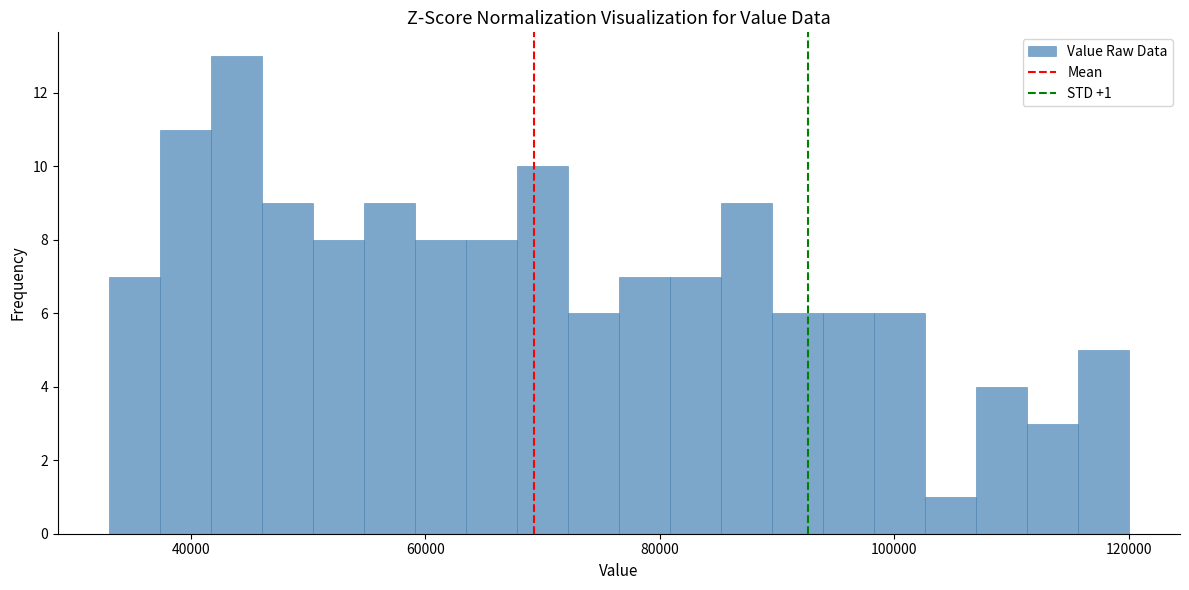

Around what value on the x-axis is the tallest bar? Give the approximate position of its centre, as read against the axis.

44000